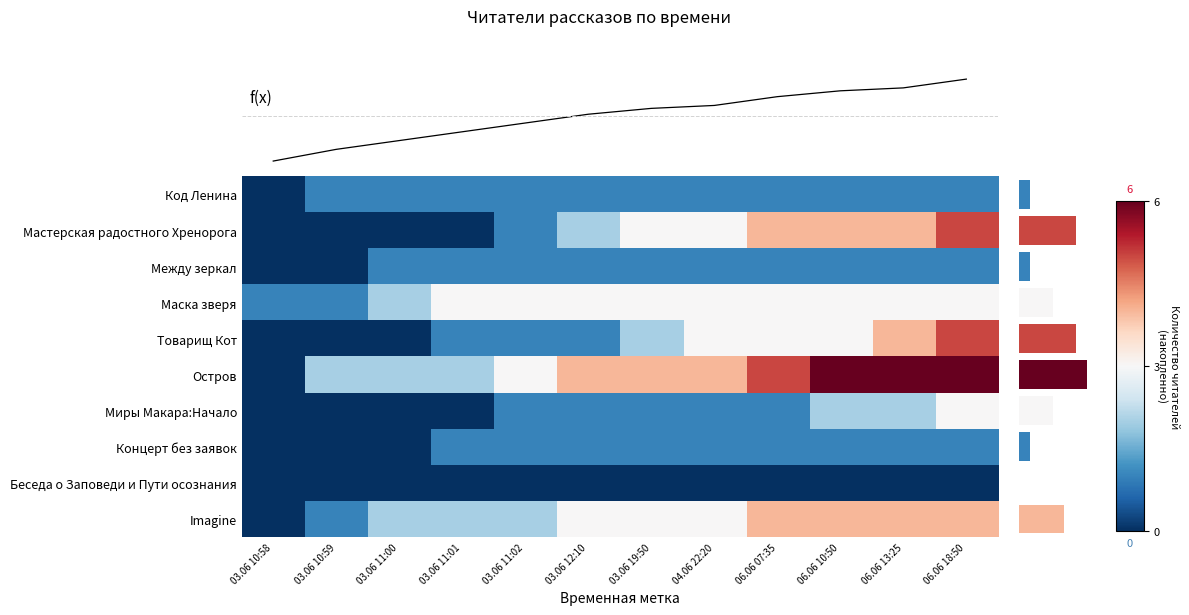

Reading left to right, list all the values displayed in this chart.

Код Ленина: 03.06 10:58=0	03.06 10:59=1	03.06 11:00=1	03.06 11:01=1	03.06 11:02=1	03.06 12:10=1	03.06 19:50=1	04.06 22:20=1	06.06 07:35=1	06.06 10:50=1	06.06 13:25=1	06.06 18:50=1
Мастерская радостного Хренорога: 03.06 10:58=0	03.06 10:59=0	03.06 11:00=0	03.06 11:01=0	03.06 11:02=1	03.06 12:10=2	03.06 19:50=3	04.06 22:20=3	06.06 07:35=4	06.06 10:50=4	06.06 13:25=4	06.06 18:50=5
Между зеркал: 03.06 10:58=0	03.06 10:59=0	03.06 11:00=1	03.06 11:01=1	03.06 11:02=1	03.06 12:10=1	03.06 19:50=1	04.06 22:20=1	06.06 07:35=1	06.06 10:50=1	06.06 13:25=1	06.06 18:50=1
Маска зверя: 03.06 10:58=1	03.06 10:59=1	03.06 11:00=2	03.06 11:01=3	03.06 11:02=3	03.06 12:10=3	03.06 19:50=3	04.06 22:20=3	06.06 07:35=3	06.06 10:50=3	06.06 13:25=3	06.06 18:50=3
Товарищ Кот: 03.06 10:58=0	03.06 10:59=0	03.06 11:00=0	03.06 11:01=1	03.06 11:02=1	03.06 12:10=1	03.06 19:50=2	04.06 22:20=3	06.06 07:35=3	06.06 10:50=3	06.06 13:25=4	06.06 18:50=5
Остров: 03.06 10:58=0	03.06 10:59=2	03.06 11:00=2	03.06 11:01=2	03.06 11:02=3	03.06 12:10=4	03.06 19:50=4	04.06 22:20=4	06.06 07:35=5	06.06 10:50=6	06.06 13:25=6	06.06 18:50=6
Миры Макара:Начало: 03.06 10:58=0	03.06 10:59=0	03.06 11:00=0	03.06 11:01=0	03.06 11:02=1	03.06 12:10=1	03.06 19:50=1	04.06 22:20=1	06.06 07:35=1	06.06 10:50=2	06.06 13:25=2	06.06 18:50=3
Концерт без заявок: 03.06 10:58=0	03.06 10:59=0	03.06 11:00=0	03.06 11:01=1	03.06 11:02=1	03.06 12:10=1	03.06 19:50=1	04.06 22:20=1	06.06 07:35=1	06.06 10:50=1	06.06 13:25=1	06.06 18:50=1
Беседа о Заповеди и Пути осознания: 03.06 10:58=0	03.06 10:59=0	03.06 11:00=0	03.06 11:01=0	03.06 11:02=0	03.06 12:10=0	03.06 19:50=0	04.06 22:20=0	06.06 07:35=0	06.06 10:50=0	06.06 13:25=0	06.06 18:50=0
Imagine: 03.06 10:58=0	03.06 10:59=1	03.06 11:00=2	03.06 11:01=2	03.06 11:02=2	03.06 12:10=3	03.06 19:50=3	04.06 22:20=3	06.06 07:35=4	06.06 10:50=4	06.06 13:25=4	06.06 18:50=4